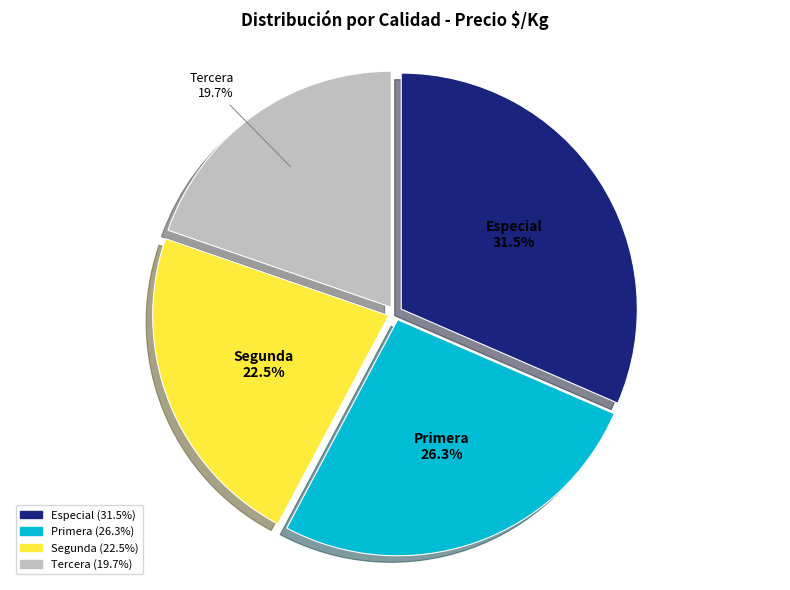

Count the number of slices in the pie.

4